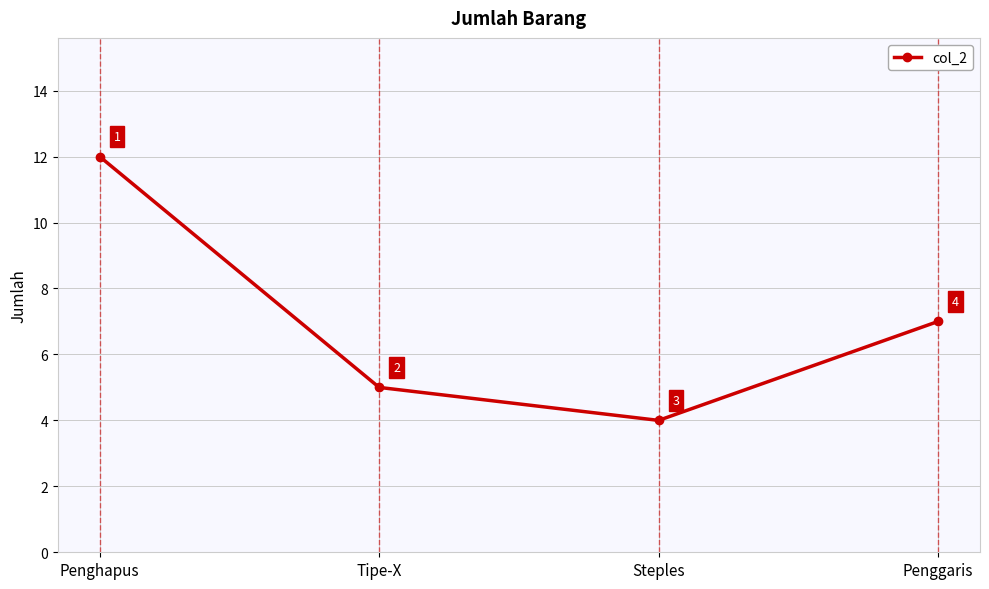

What is the label of the 2nd point from the left?

Tipe-X